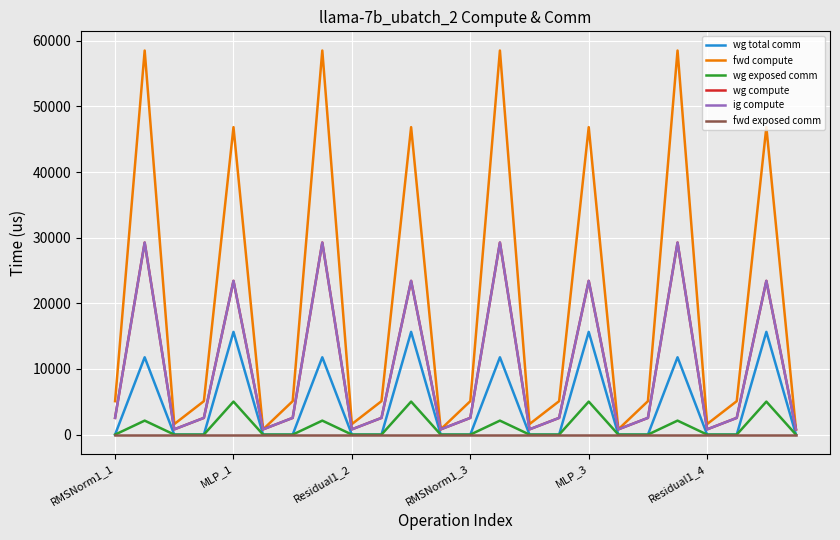

True or false: wg exposed comm has more than 1 interior local peaks.

True